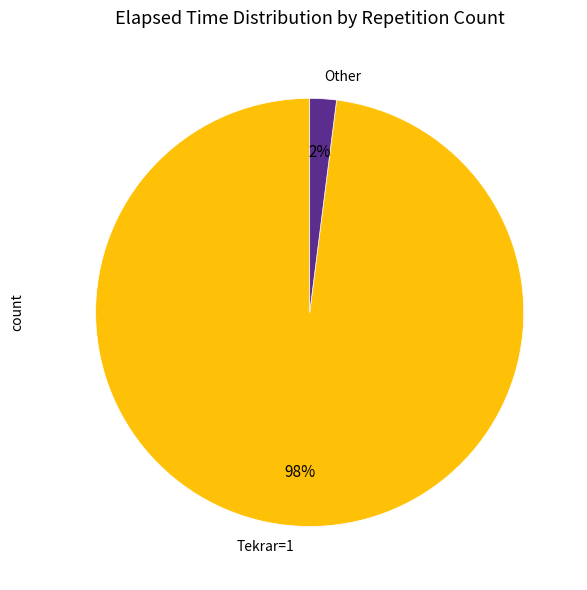

Combined, do Other and Tekrar=1 account for over 50%?

Yes